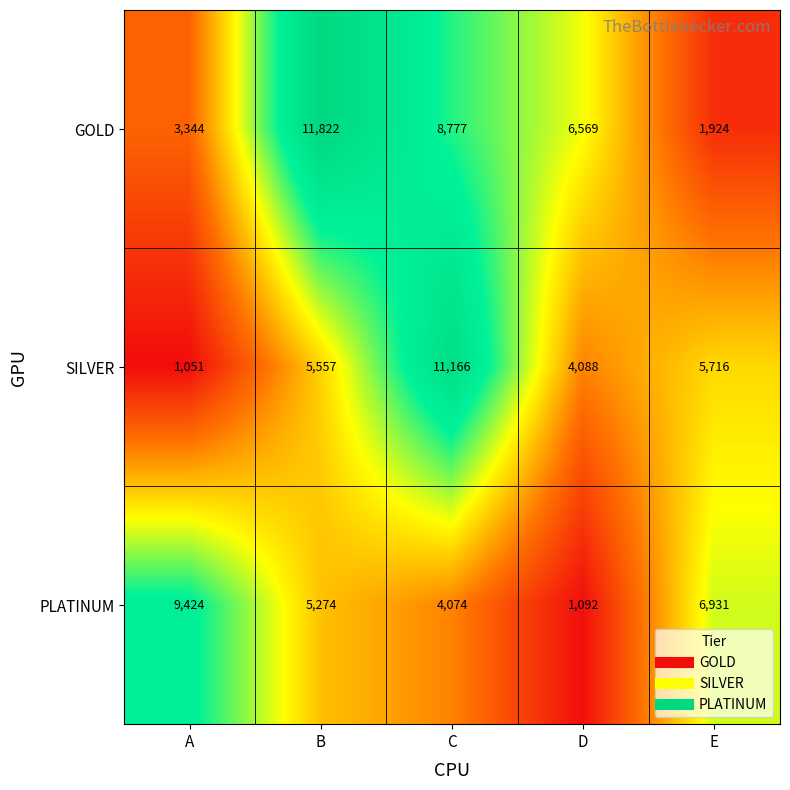

What is the total value across all series at E?

14571